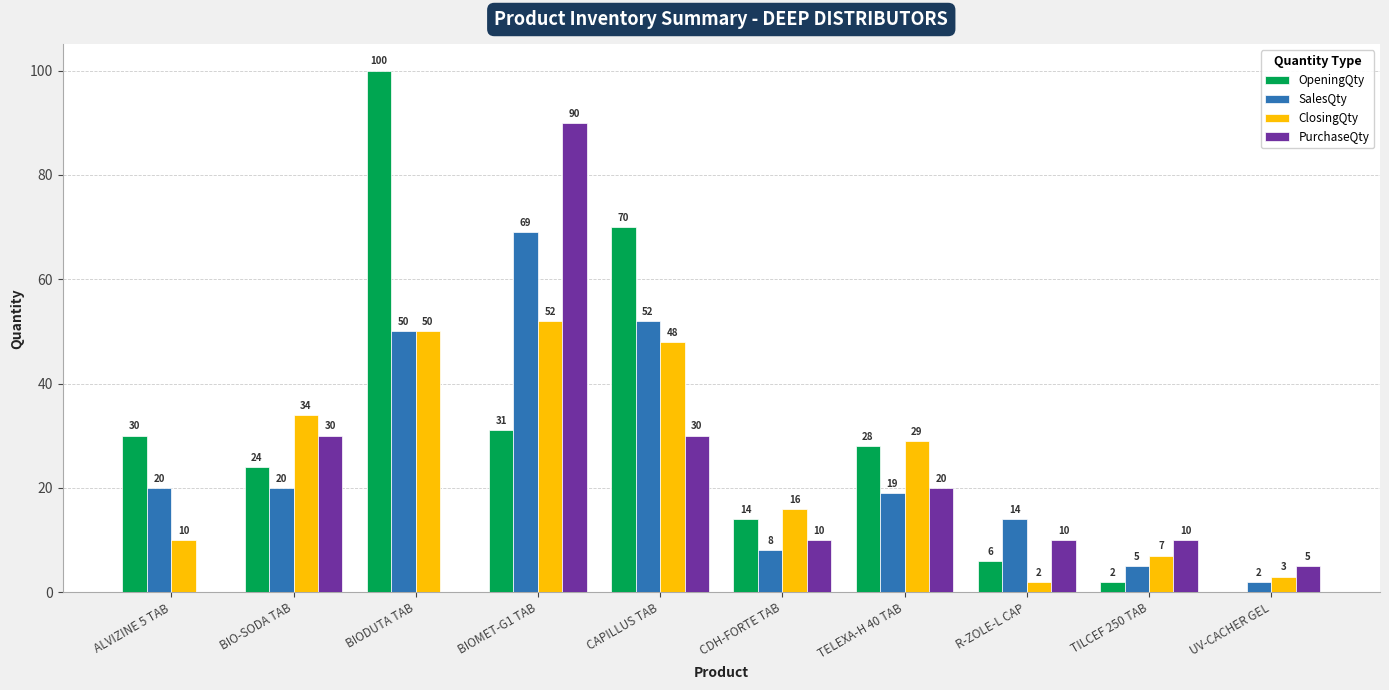

What is the sum of all SalesQty values?

259